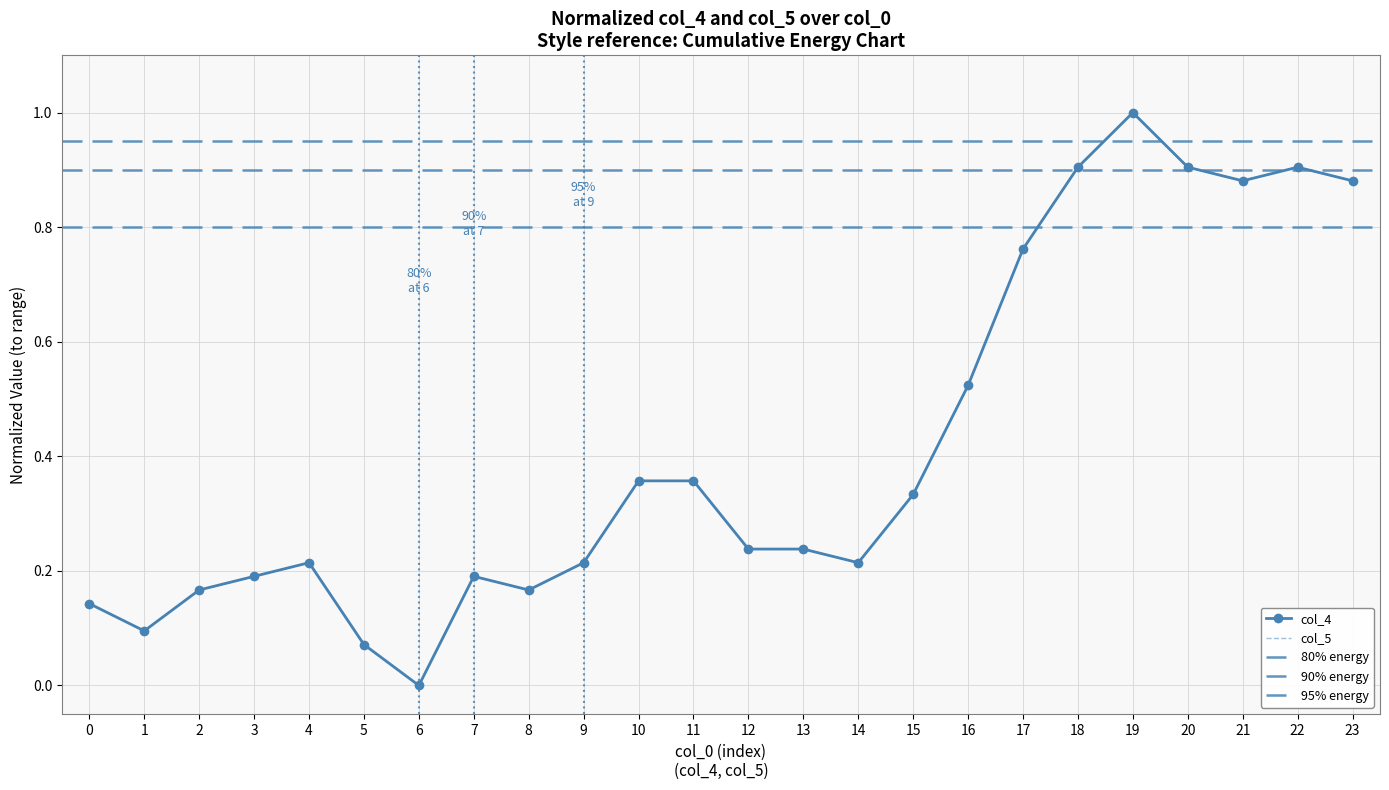

How many distinct data groups are displayed?

2